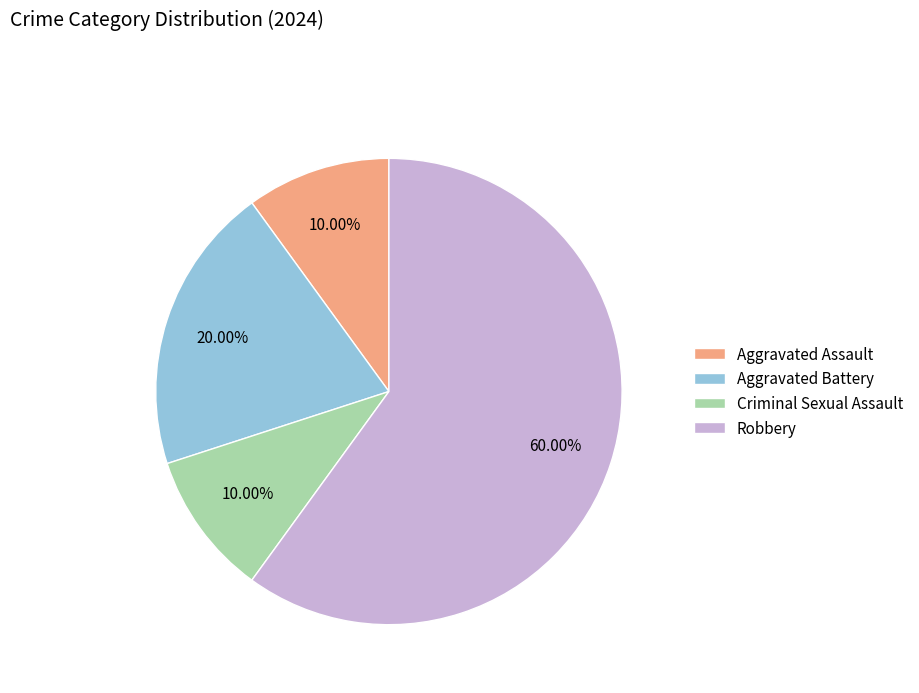

Do Robbery and Criminal Sexual Assault together represent more than half of the pie?

Yes